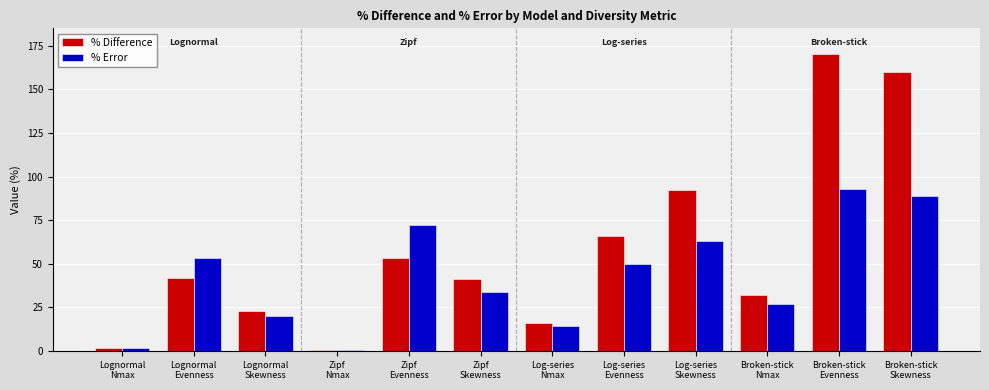

Reading right to left, list all the values displayed in this chart.

% Difference: Broken-stick
Skewness=160.0	Broken-stick
Evenness=170.0	Broken-stick
Nmax=32.0	Log-series
Skewness=92.0	Log-series
Evenness=66.0	Log-series
Nmax=16.0	Zipf
Skewness=41.0	Zipf
Evenness=53.0	Zipf
Nmax=0.3	Lognormal
Skewness=23.0	Lognormal
Evenness=42.0	Lognormal
Nmax=1.5
% Error: Broken-stick
Skewness=89.0	Broken-stick
Evenness=93.0	Broken-stick
Nmax=27.0	Log-series
Skewness=63.0	Log-series
Evenness=50.0	Log-series
Nmax=14.0	Zipf
Skewness=34.0	Zipf
Evenness=72.0	Zipf
Nmax=0.3	Lognormal
Skewness=20.0	Lognormal
Evenness=53.0	Lognormal
Nmax=1.5